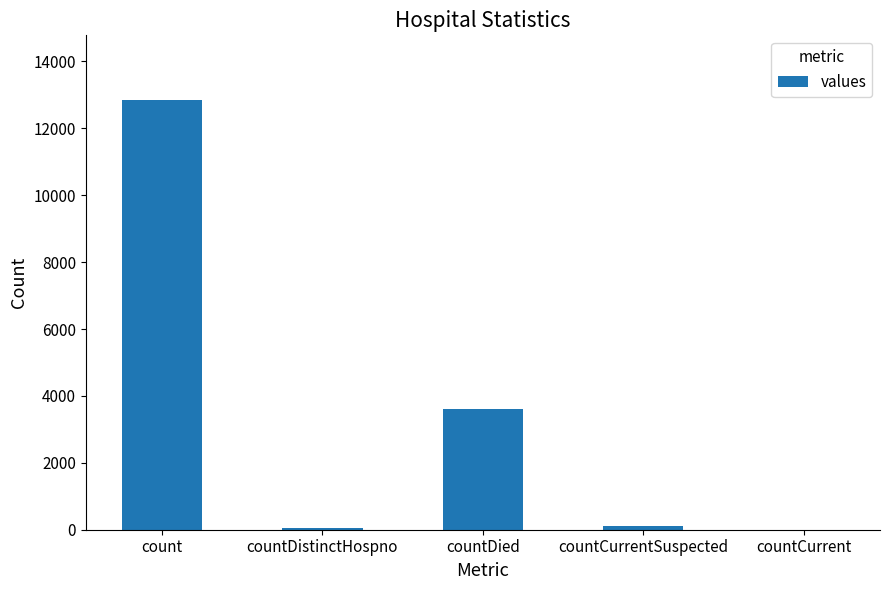

The value at countCurrent is 0. True or false?

True